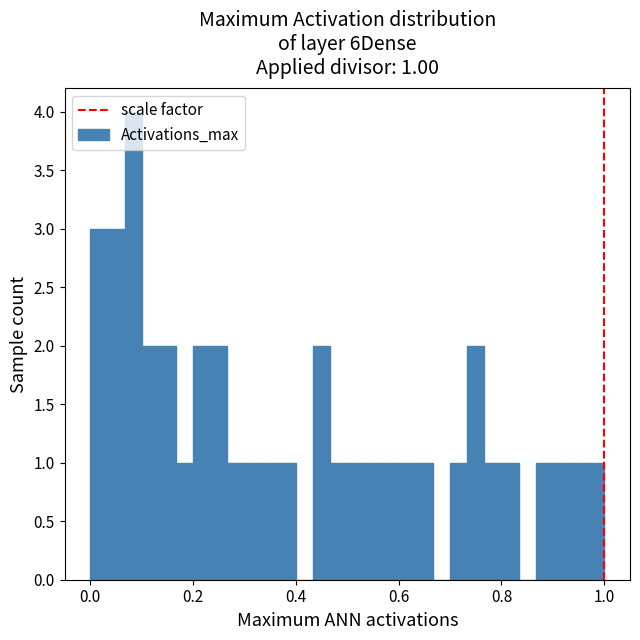

Read against the x-axis, roughly where is the centre of the tallest bar?

0.08